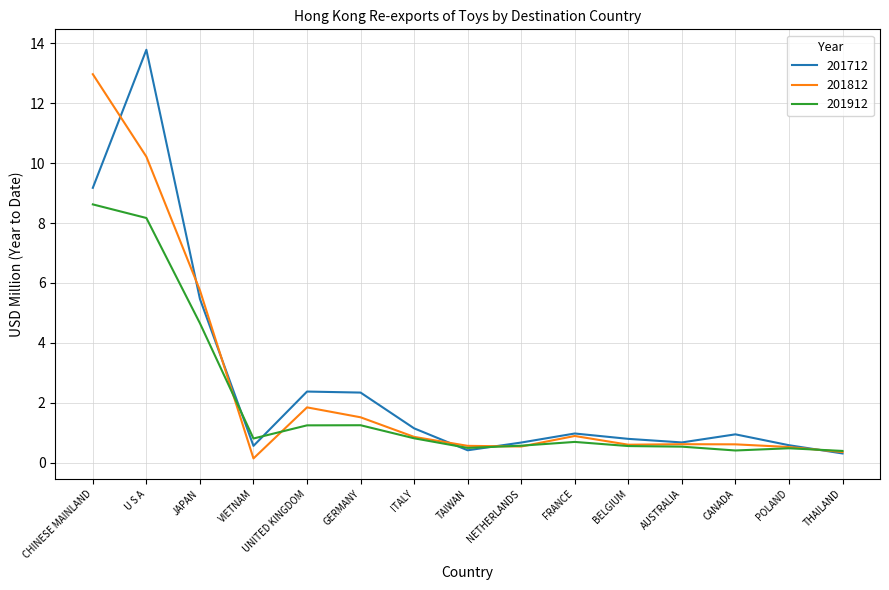

True or false: 201812 has more than 1 interior local peaks.

True